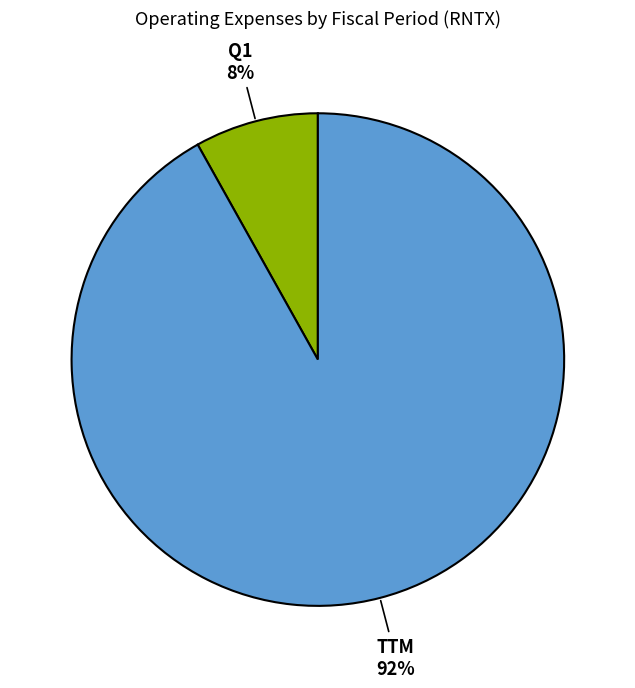

To the nearest percent, what is the difference between the largest and smallest slice percentages?

84%